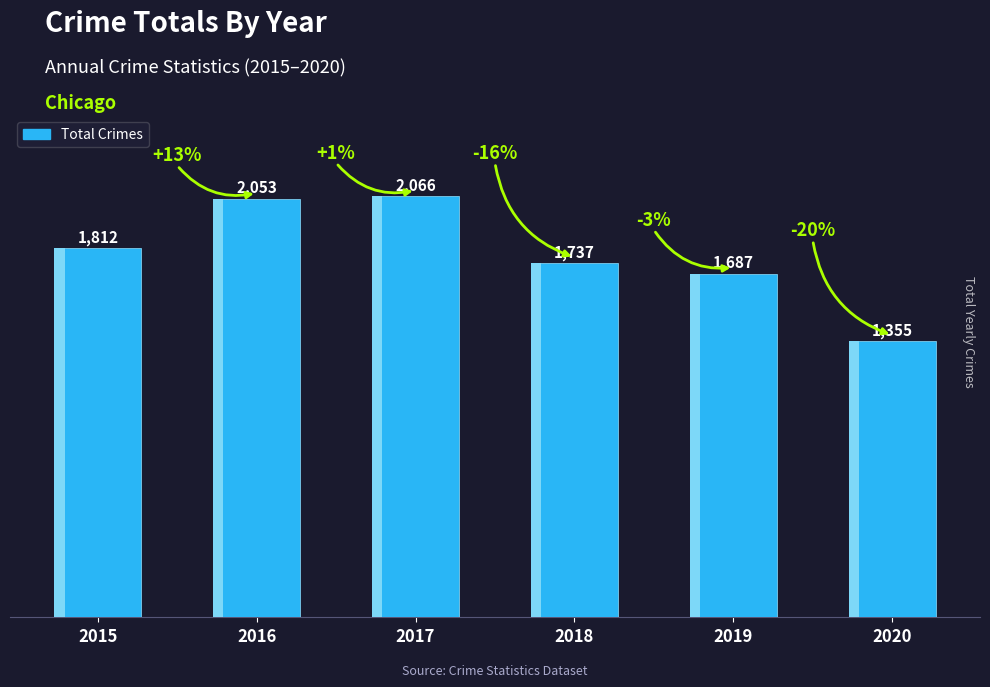

How many bars are there in total?

6